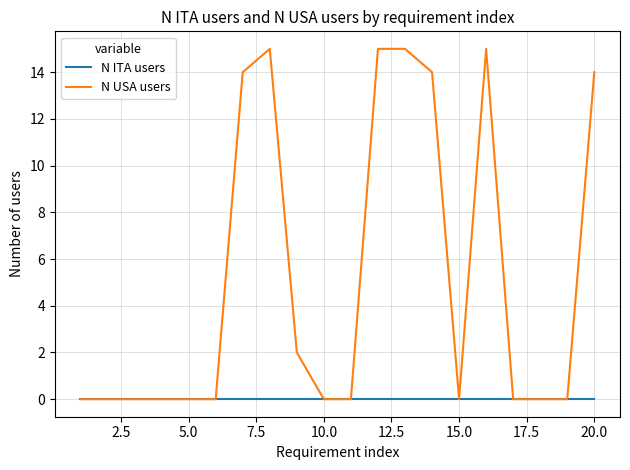

List the series in order of their overall mean, highest first.

N USA users, N ITA users